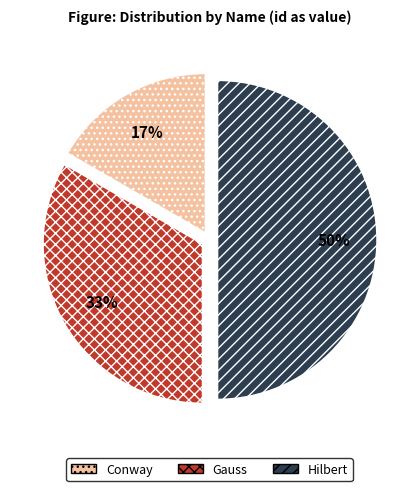

To the nearest percent, what portion does Hilbert represent?

50%